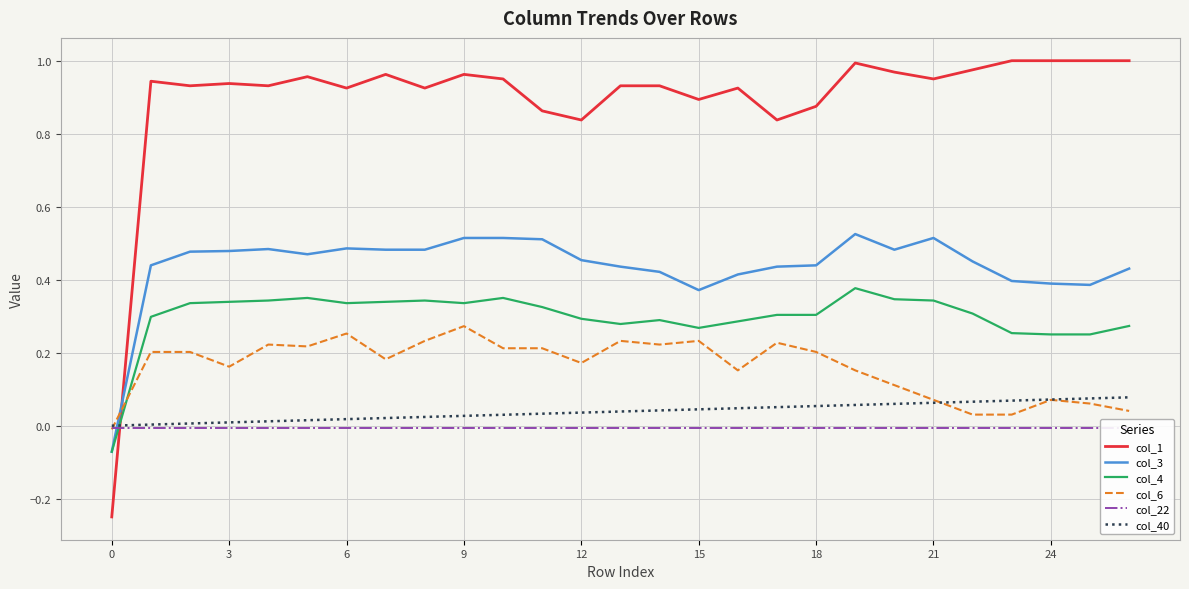

What is the difference between the maximum and second lowest values in the col_4 series?

0.1